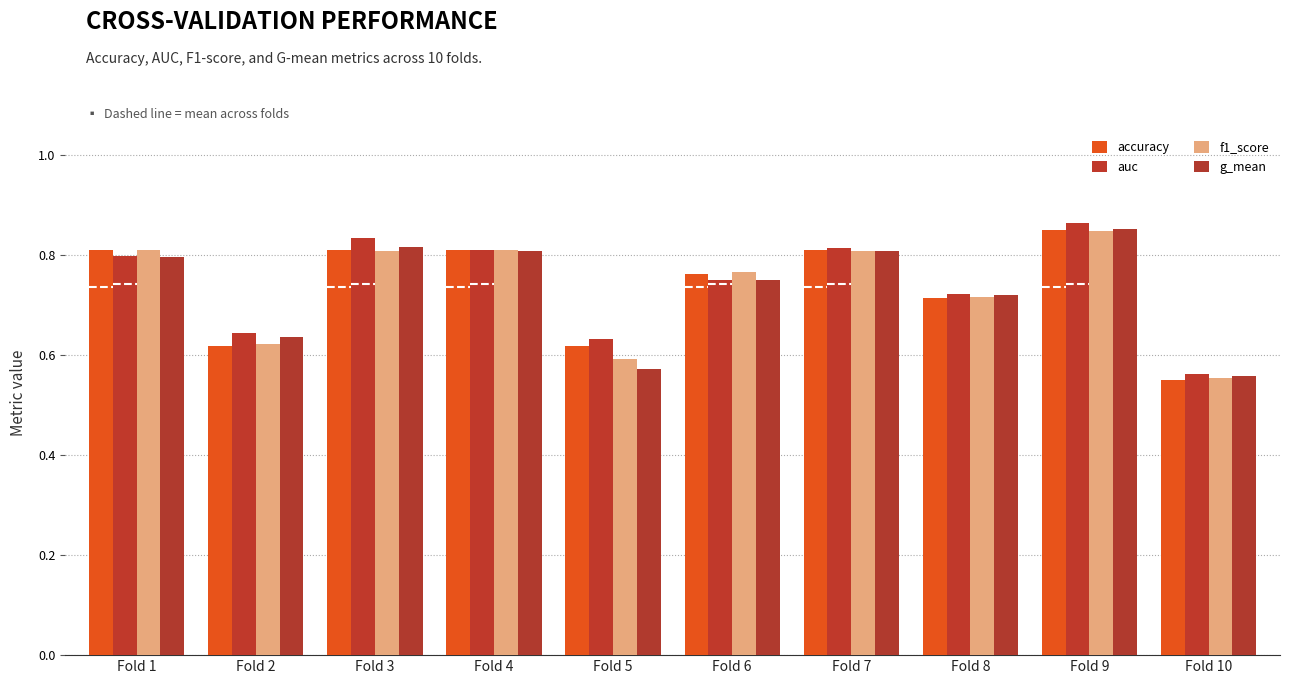

What is the highest value of the accuracy series?

0.8